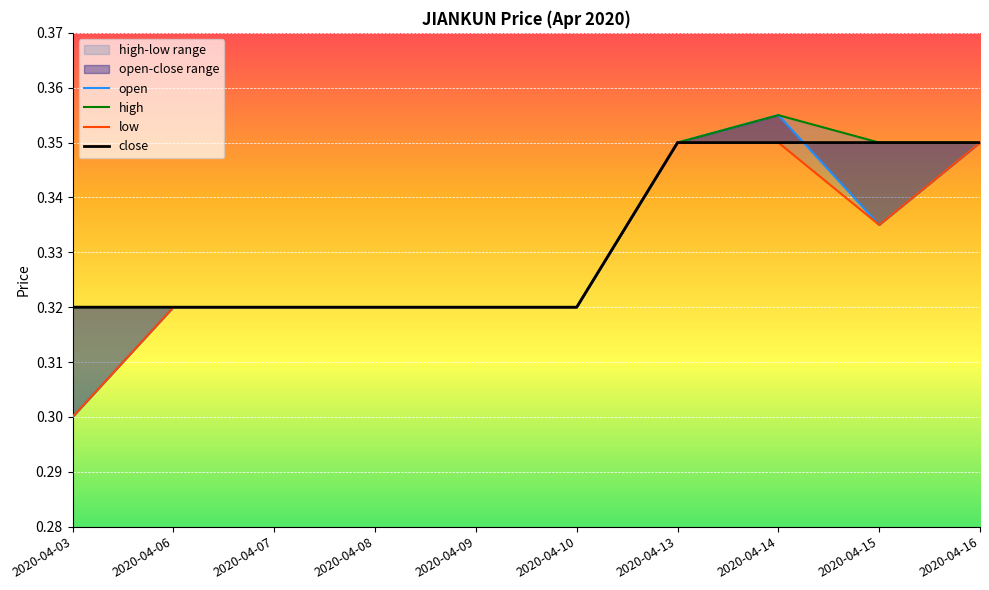

At which label does low reach its minimum?

2020-04-03